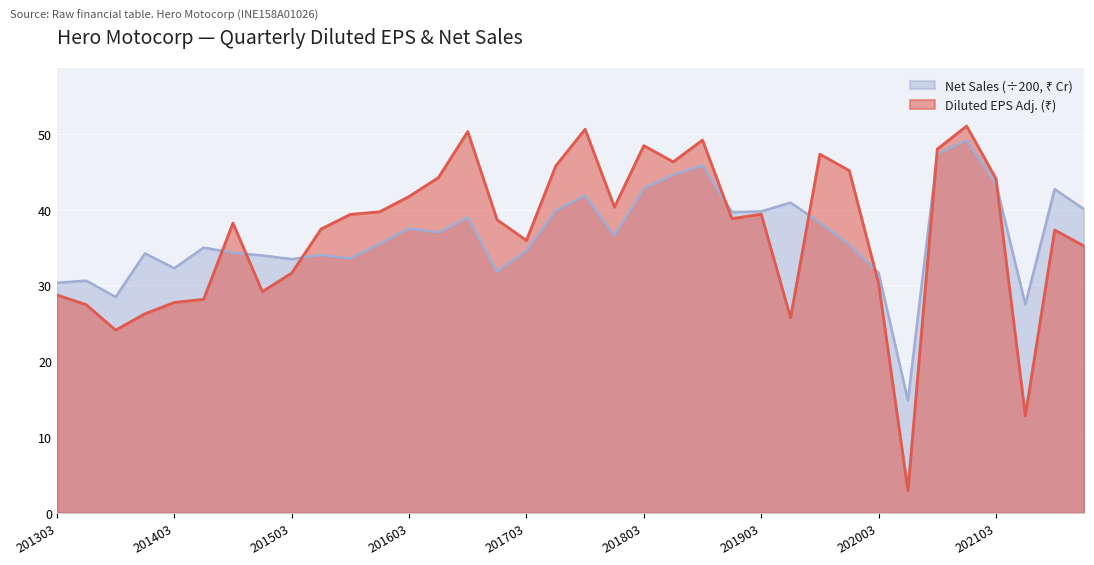

What is the value of the Diluted EPS Adj. point at the 4th from the left?

26.3